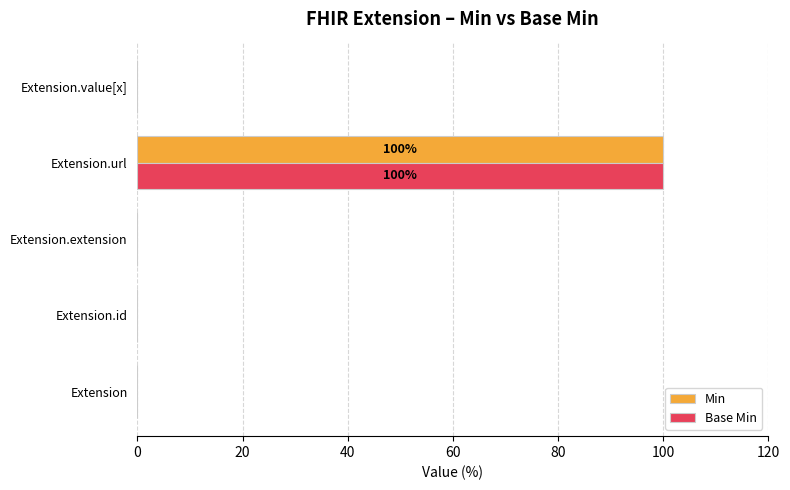

The Base Min series shows 0 at Extension.extension. True or false?

True